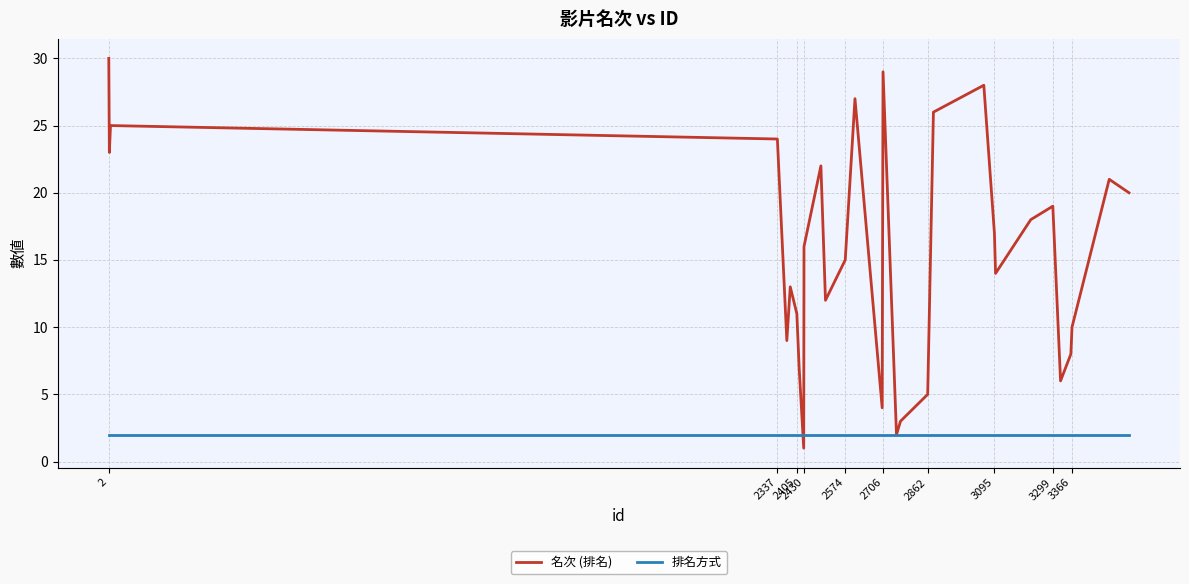

What is the maximum value for 名次 (排名)?

30